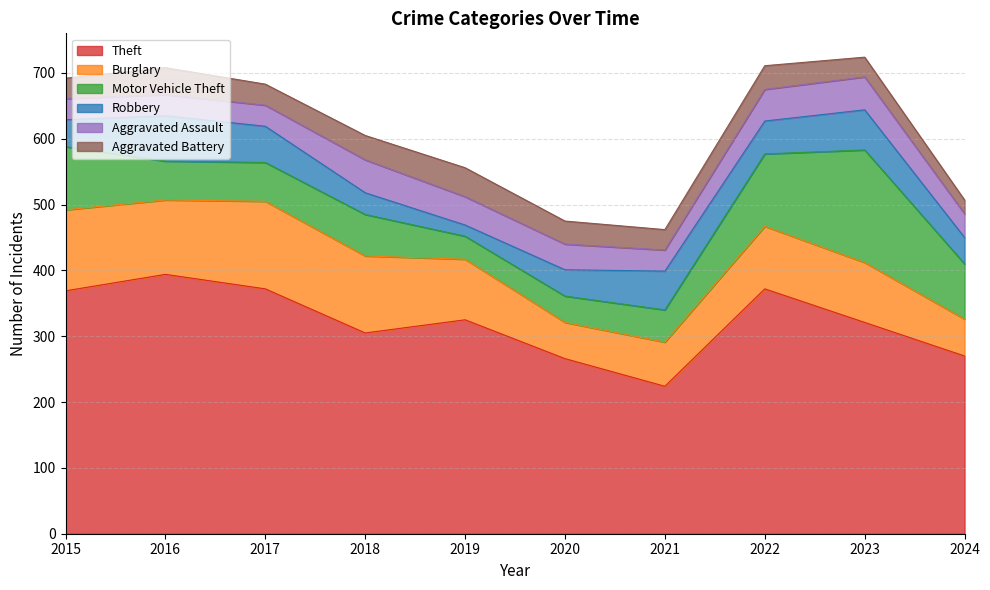

How many values in the Burglary series exceed 95?

4